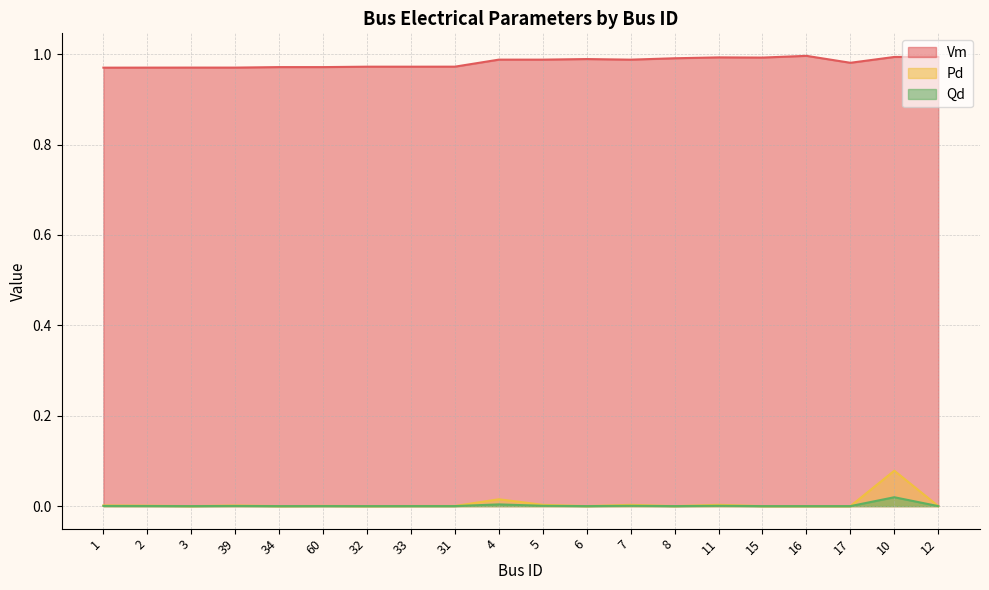

What is the spread (max minus min) of values at 10?

1.0